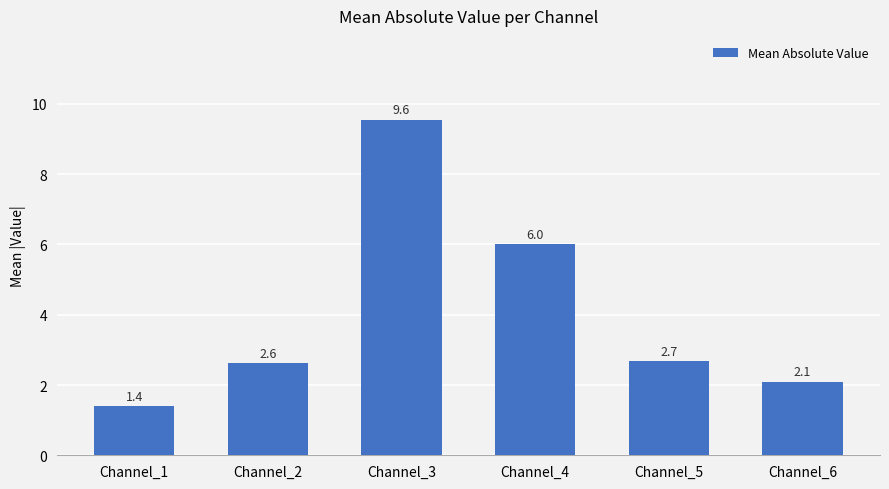

Reading left to right, extract all data points from this chart.

Channel_1=1.4	Channel_2=2.6	Channel_3=9.6	Channel_4=6.0	Channel_5=2.7	Channel_6=2.1